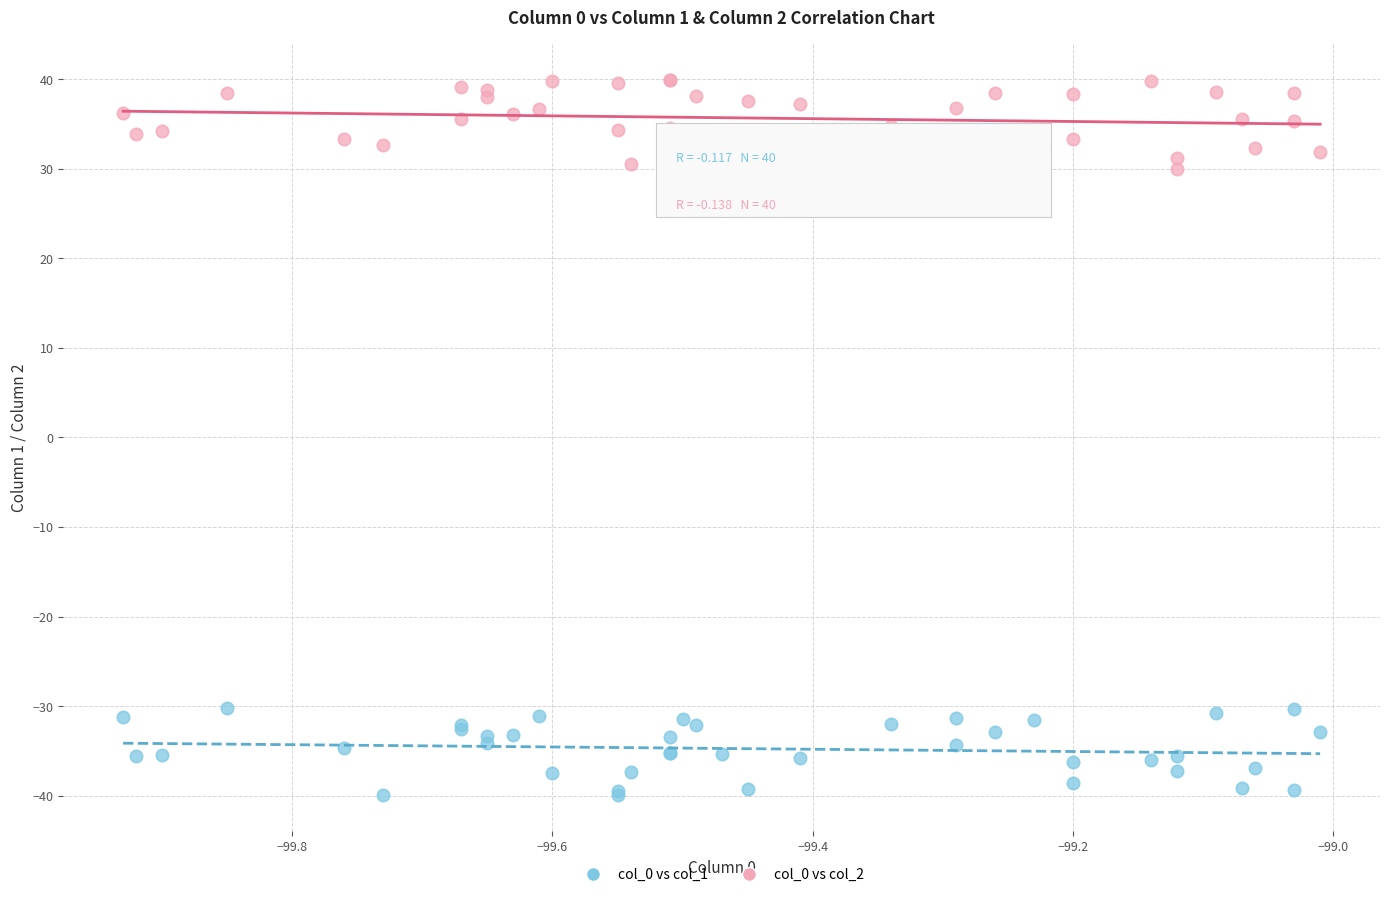

What is the X range (max minus min) for the scatter plot?

0.9